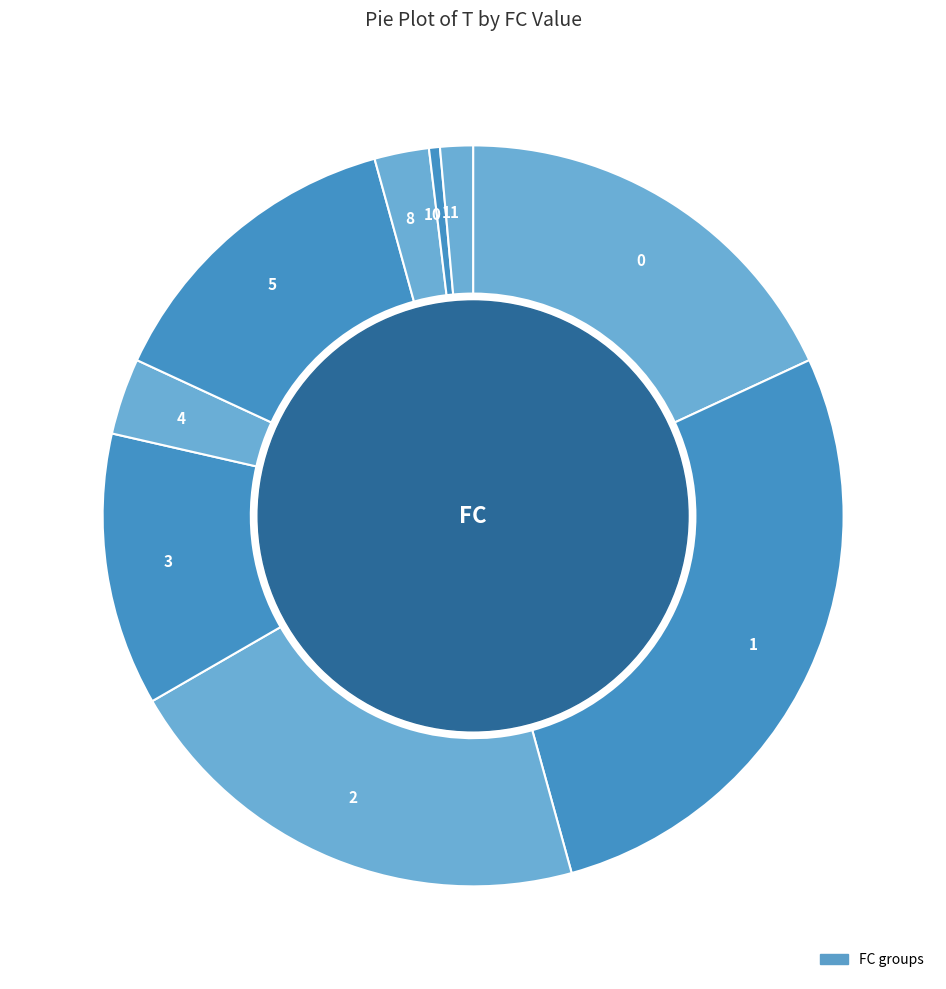

The 2 slice represents 1% of the pie. True or false?

False